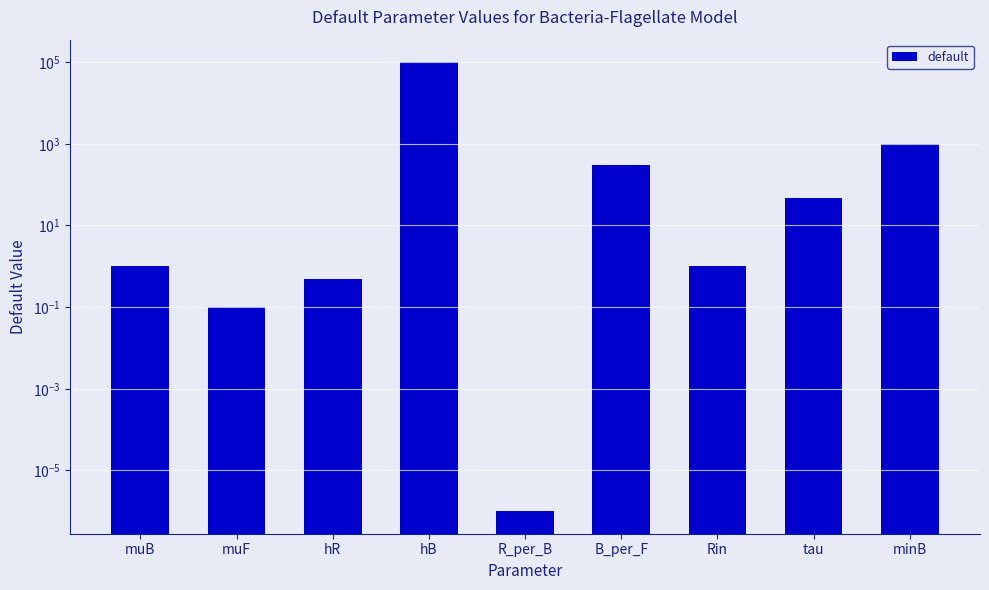

True or false: the data shows 174.6 at B_per_F.

False